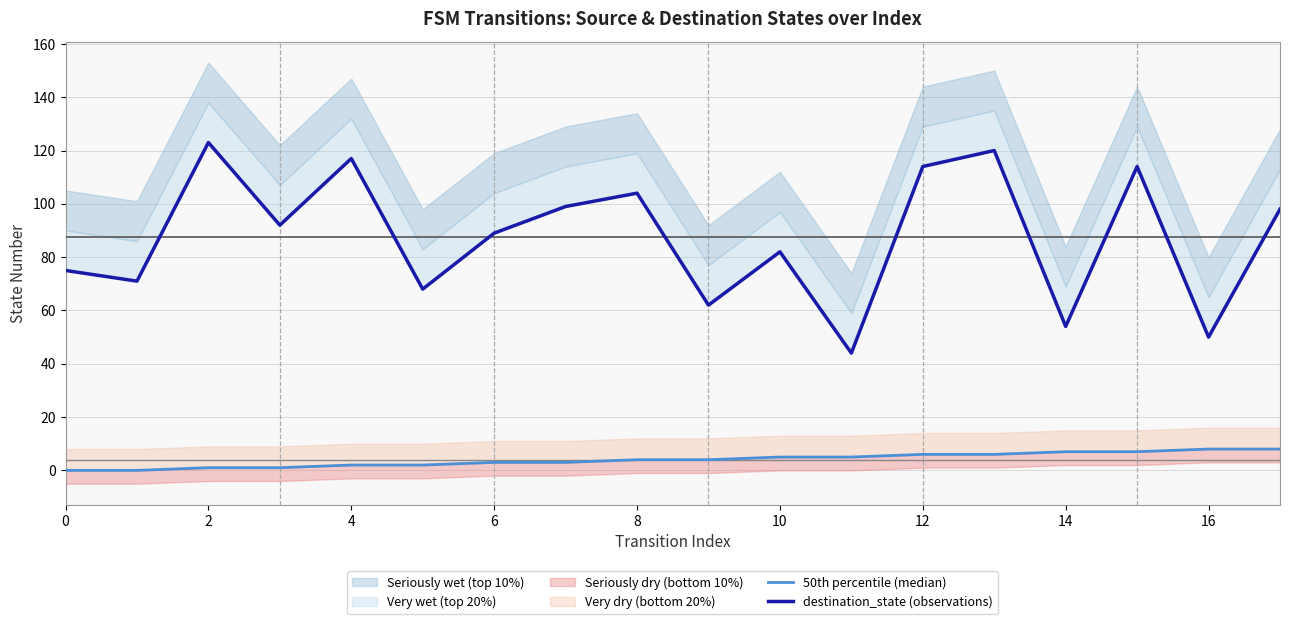

True or false: destination_state (observations) and 50th percentile (median) cross at least once.

False